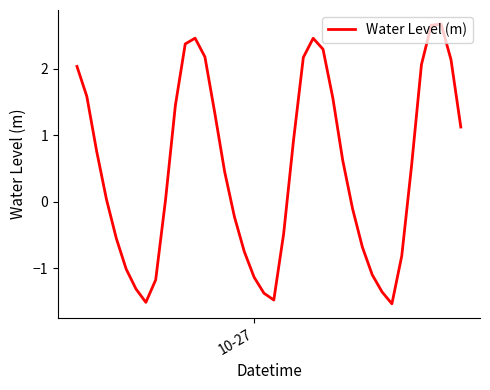

What is the minimum value shown in the chart?

-1.5